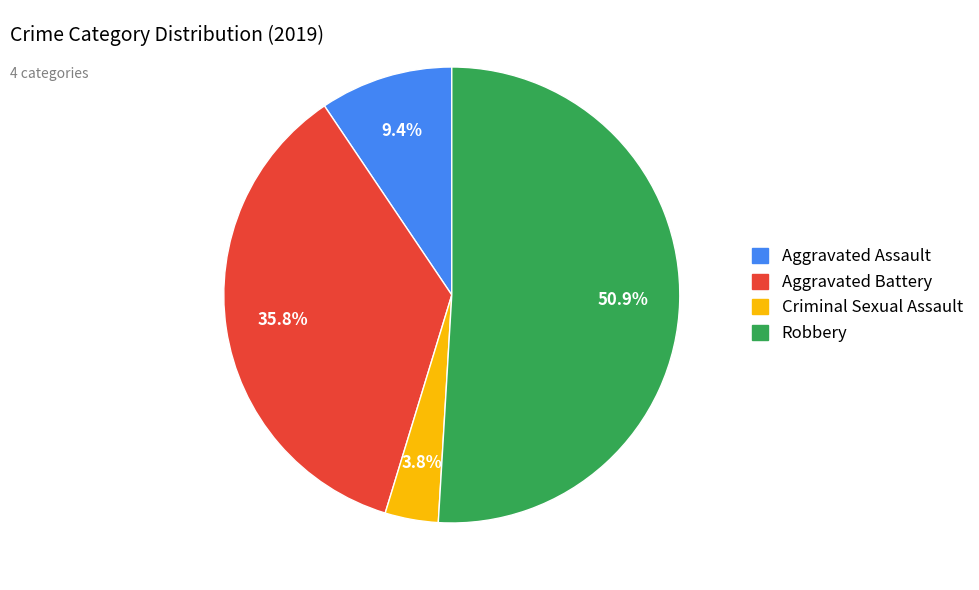

Count the number of slices in the pie.

4